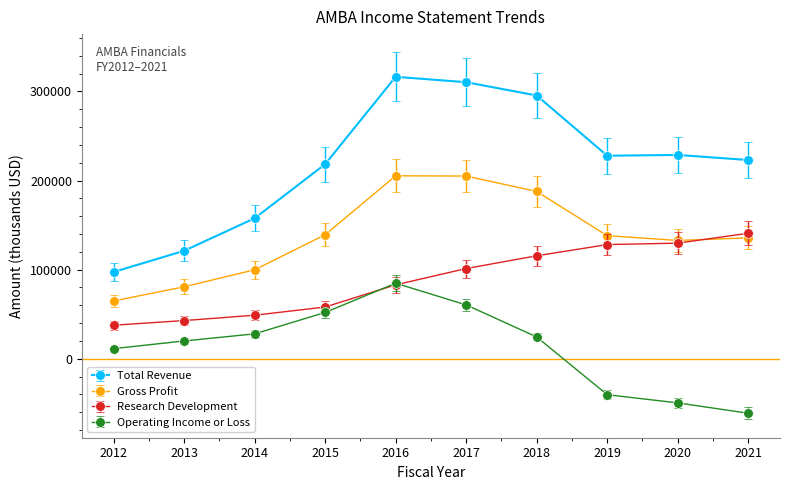

True or false: Research Development has more than 2 points higher than both neighbors.

False